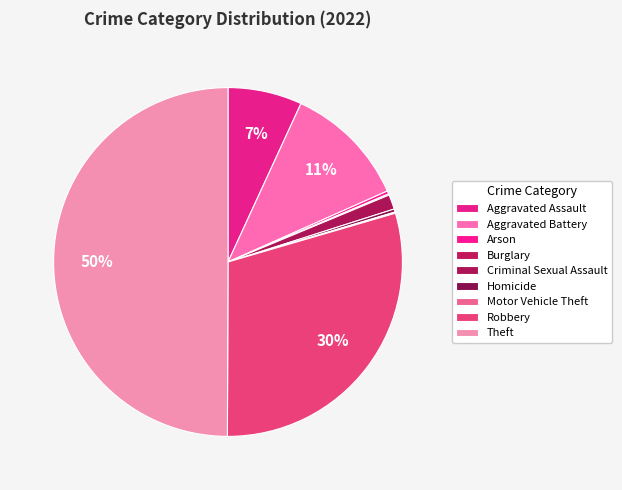

What percentage do Robbery and Criminal Sexual Assault together represent?

30.9%